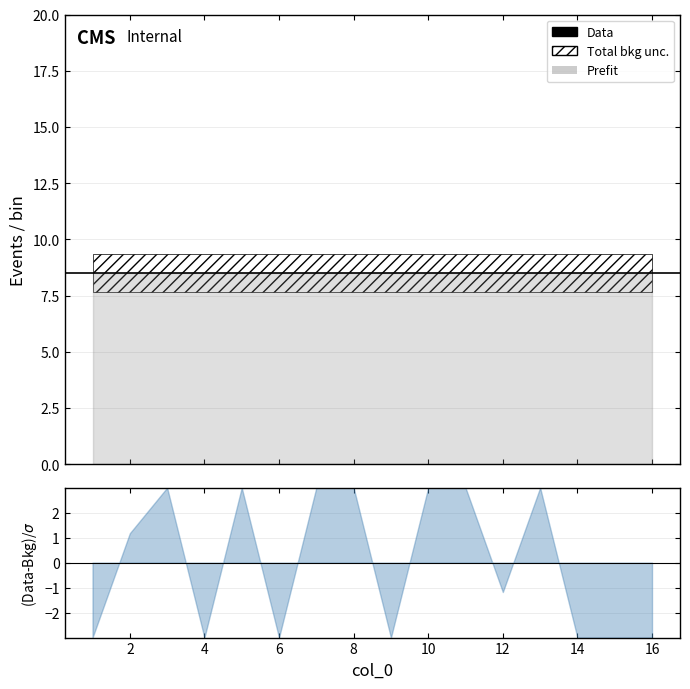

How many data points are above 9?

7